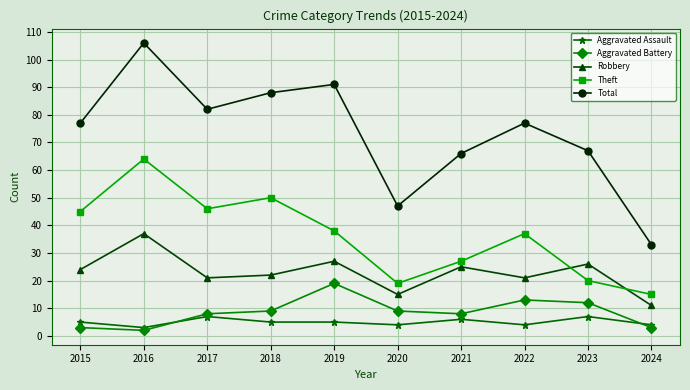

List the series in order of their peak value, lowest first.

Aggravated Assault, Aggravated Battery, Robbery, Theft, Total